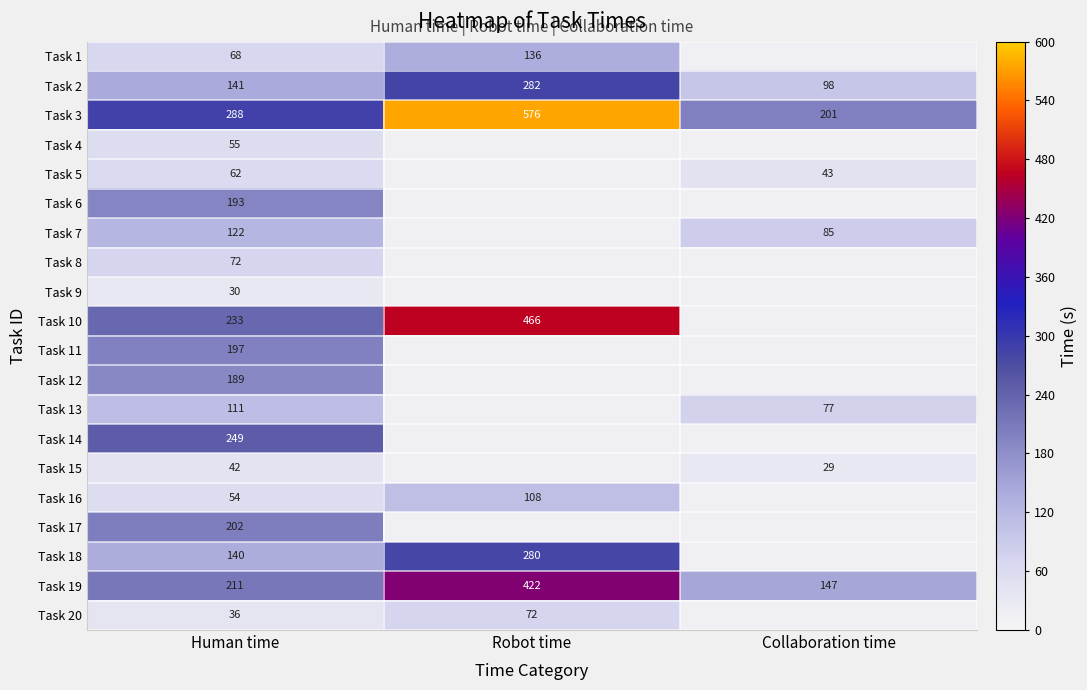

The Task 13 series shows 111 at Human time. True or false?

True